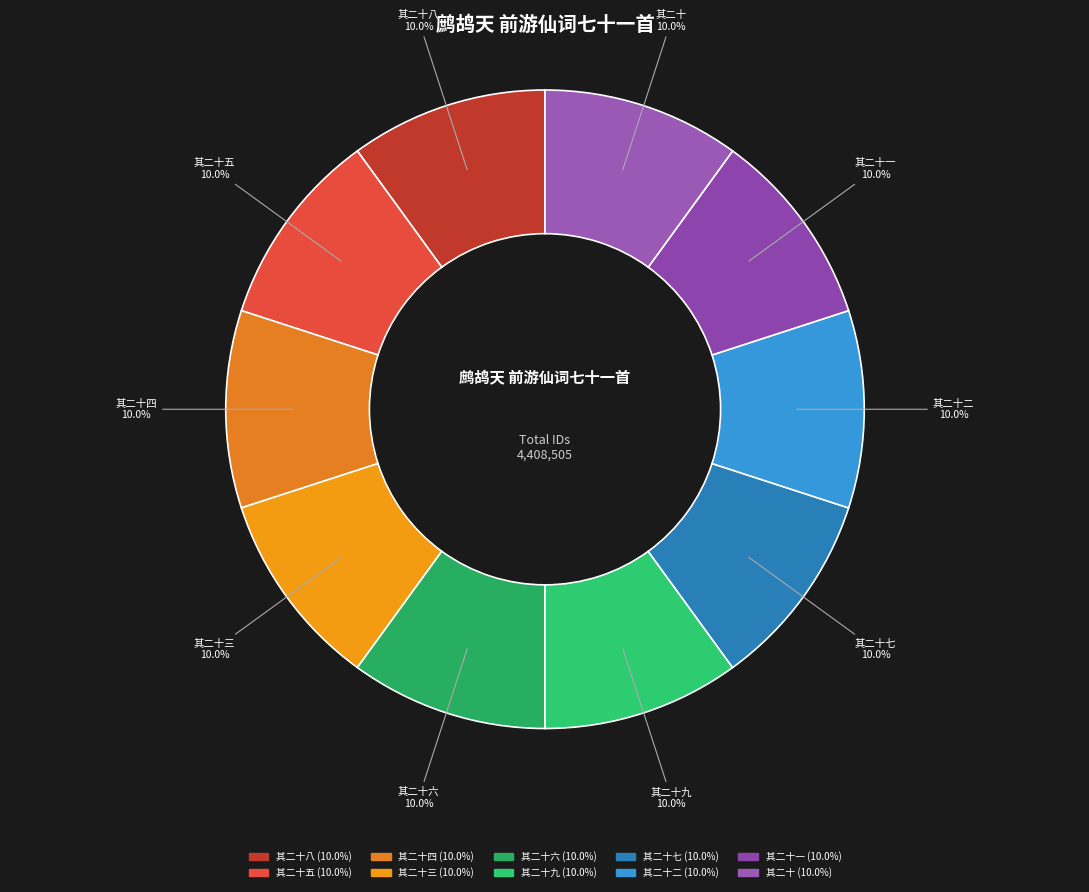

How many segments does this pie chart have?

10